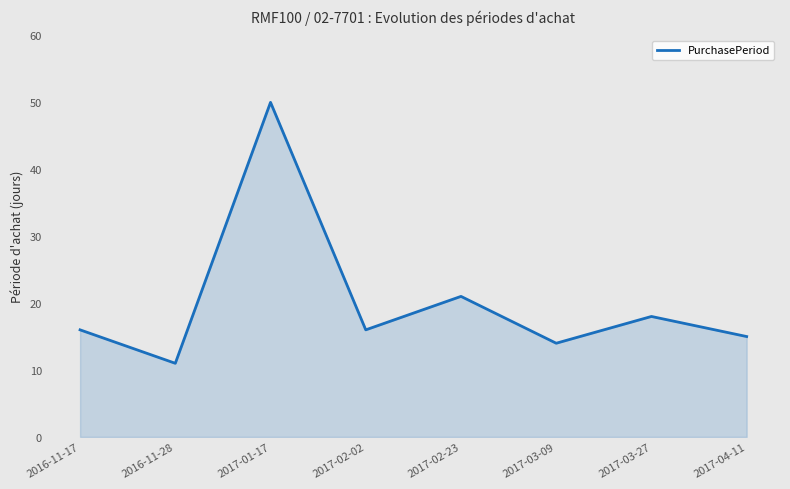

Which label corresponds to the smallest value in the chart?

2016-11-28